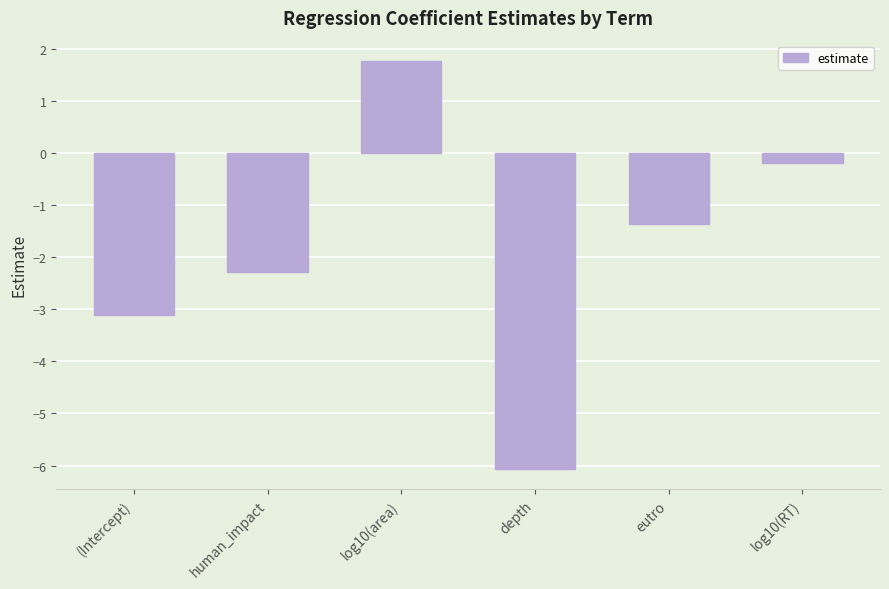

What is the label of the 6th bar from the right?

(Intercept)